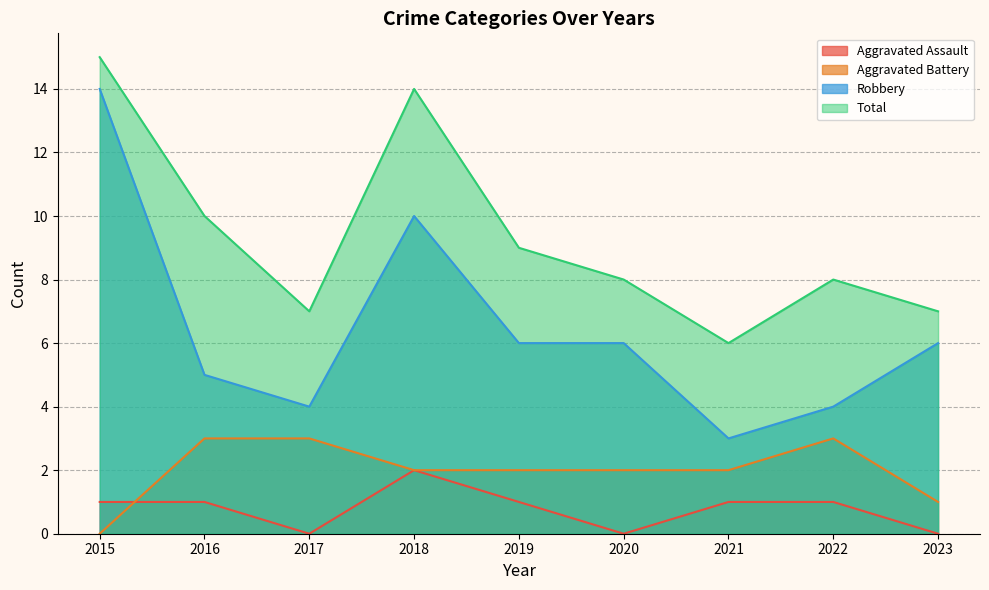

Which series has the widest spread of values?

Robbery